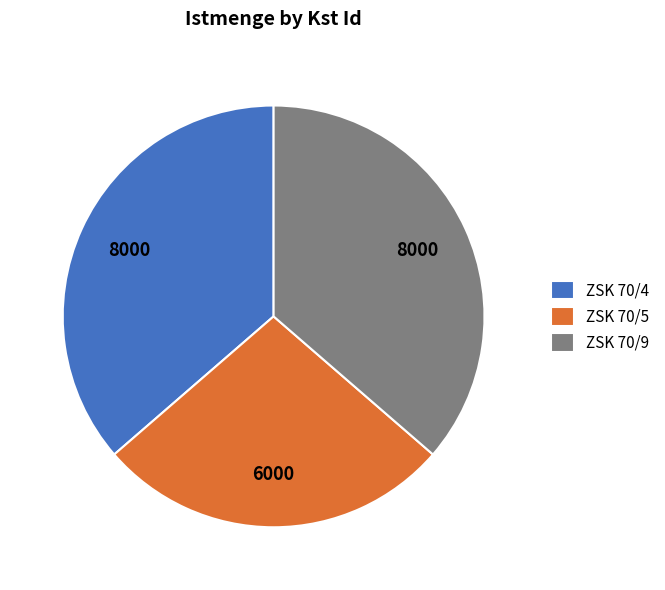

What is the ratio of the value at ZSK 70/9 to the value at ZSK 70/4?

1.0